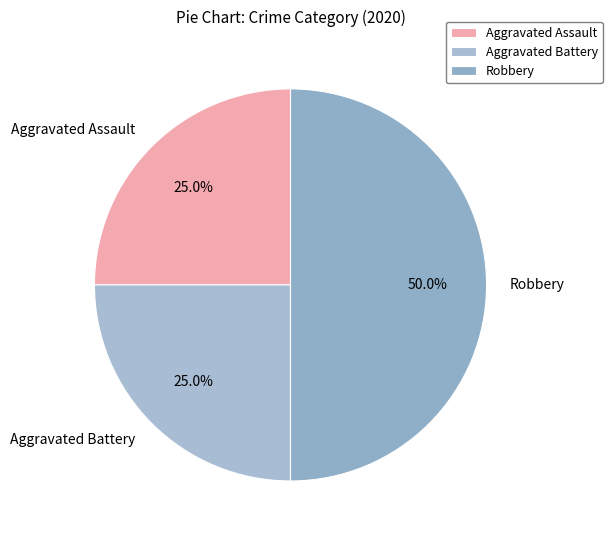

How many slices are in this pie chart?

3